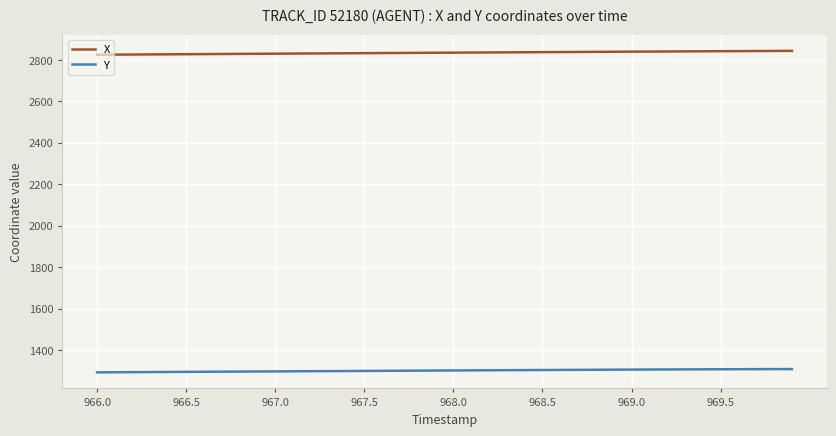

True or false: X and Y intersect in this chart.

False